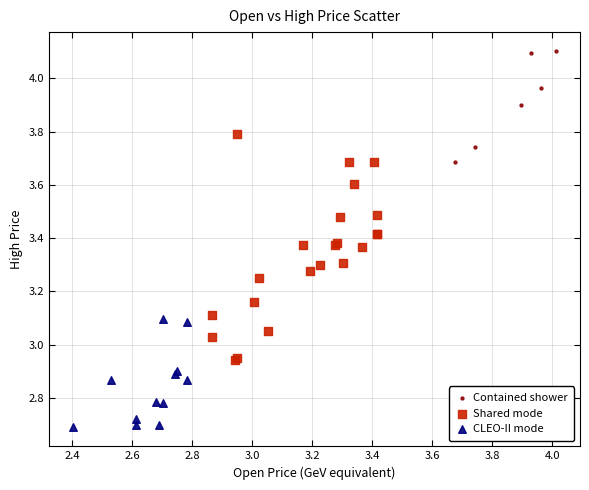

Which series contains the lowest Y value?

CLEO-II mode